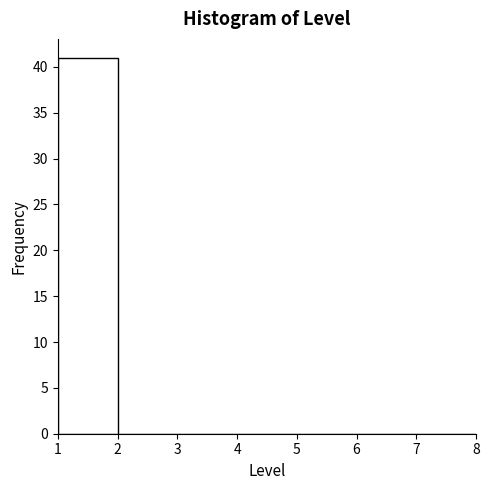

Reading left to right, transcribe this chart: for each bar, give the range it covers on the x-axis and its height. The values are not printed on the chart, so give them approximately, as read against the axis.

1 to 2: 41
2 to 3: 0
3 to 4: 0
4 to 5: 0
5 to 6: 0
6 to 7: 0
7 to 8: 0